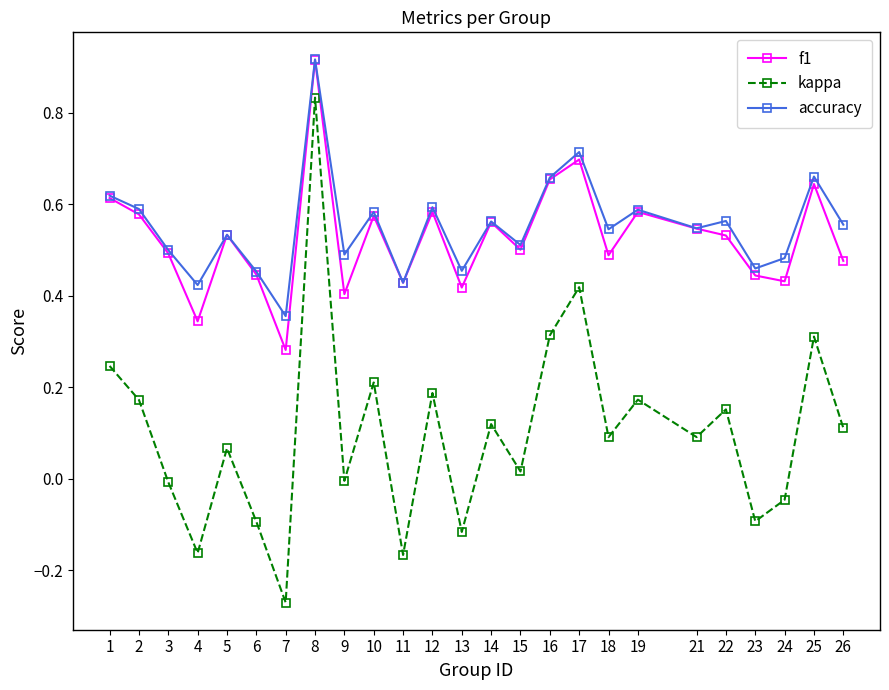

The kappa series shows 0.5 at 16. True or false?

False